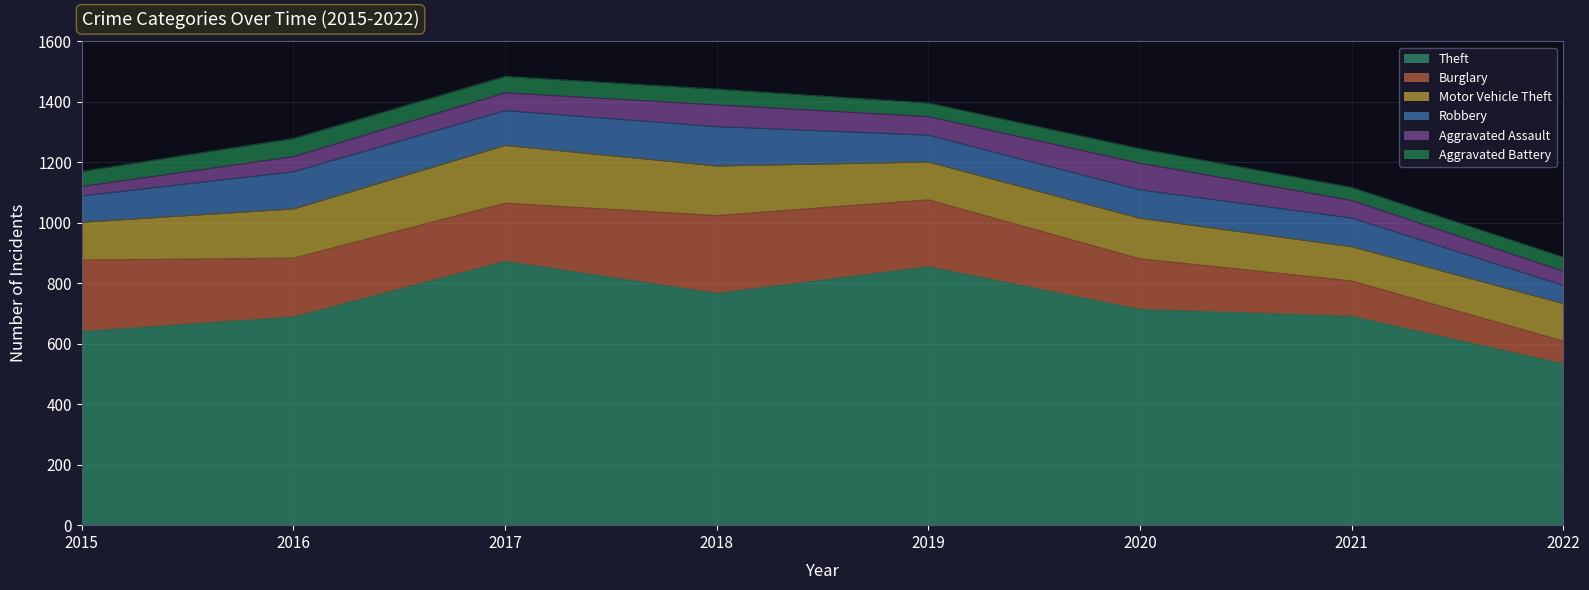

How many lines are shown in the chart?

6